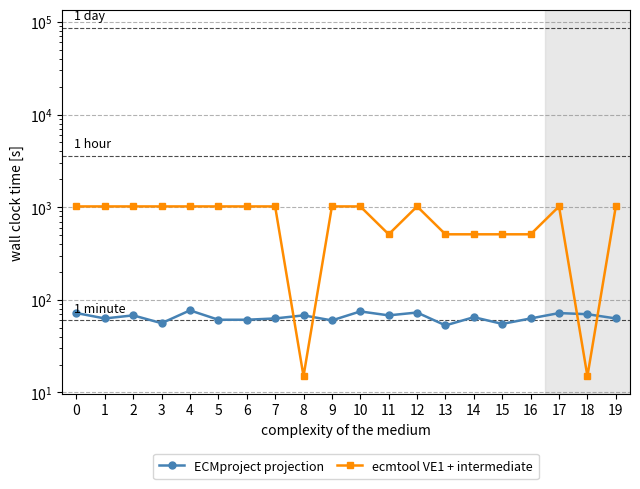

Between 9 and 19, which series saw the biggest shift?

ECMproject projection